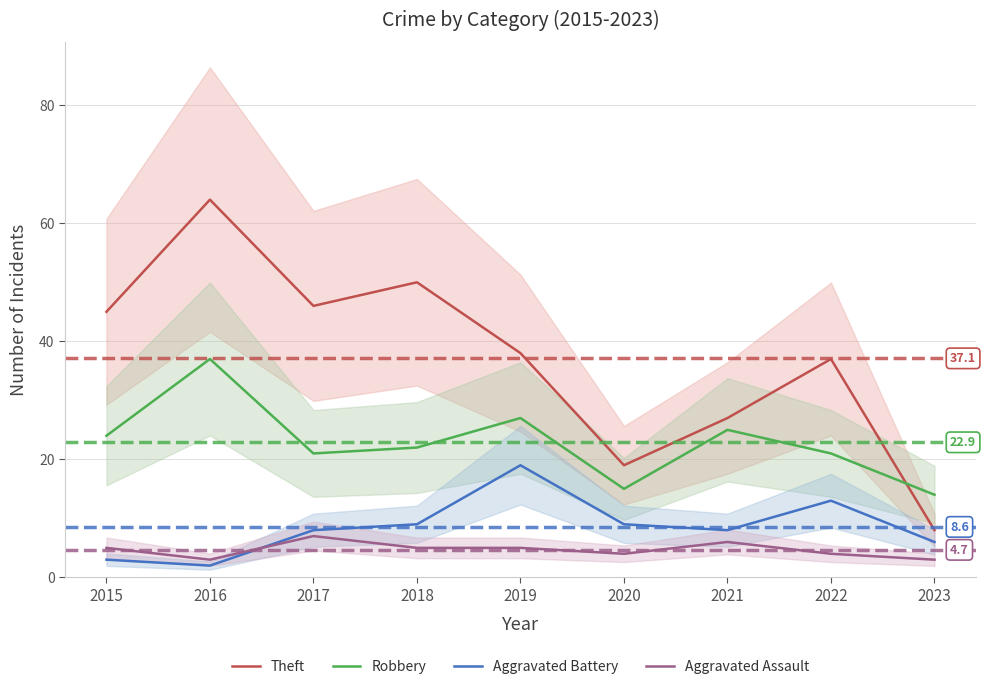

Is it true that Aggravated Assault equals 9 at 2018?

False